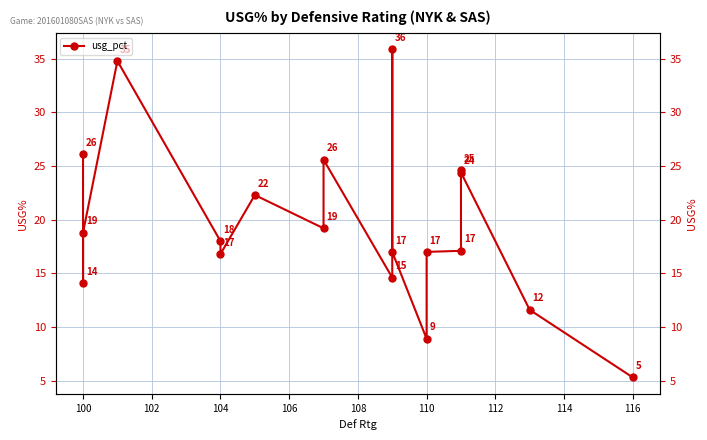

What is the label of the 10th point from the left?

116